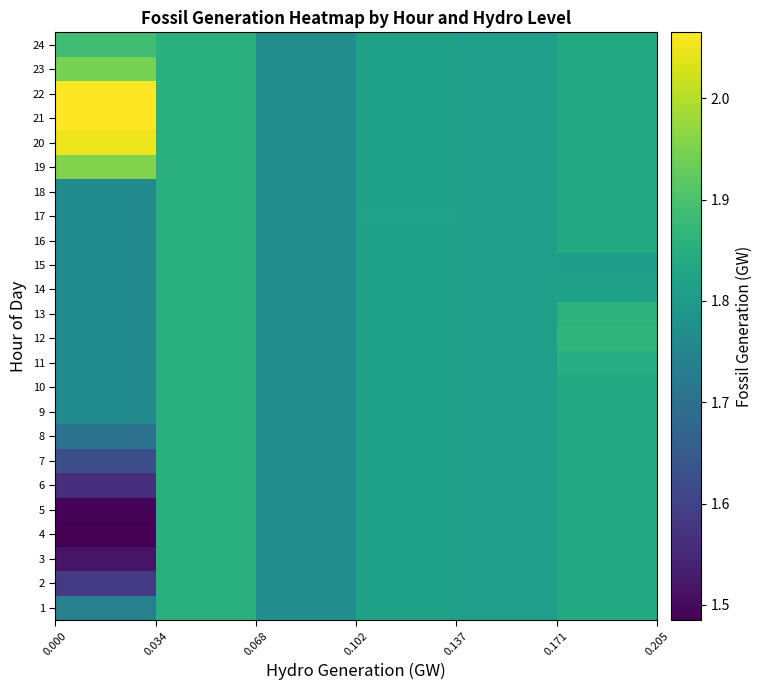

How many series are shown in this chart?

24